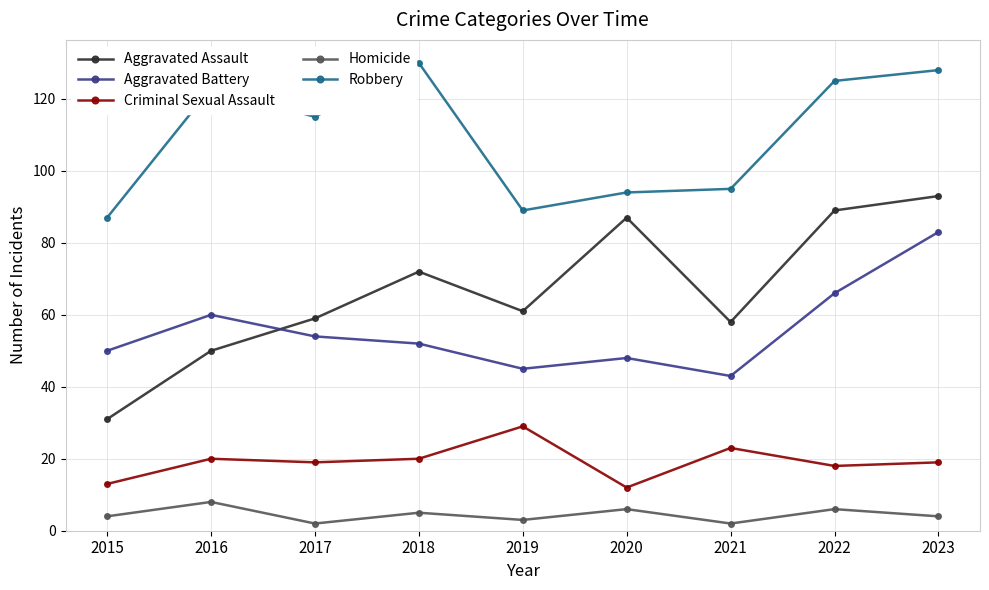

True or false: Aggravated Assault and Robbery intersect in this chart.

False